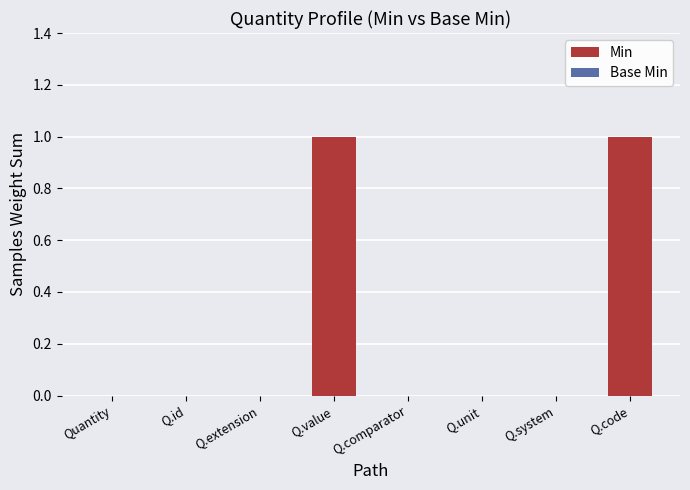

Between Q.value and Q.comparator, which is larger?

Q.value